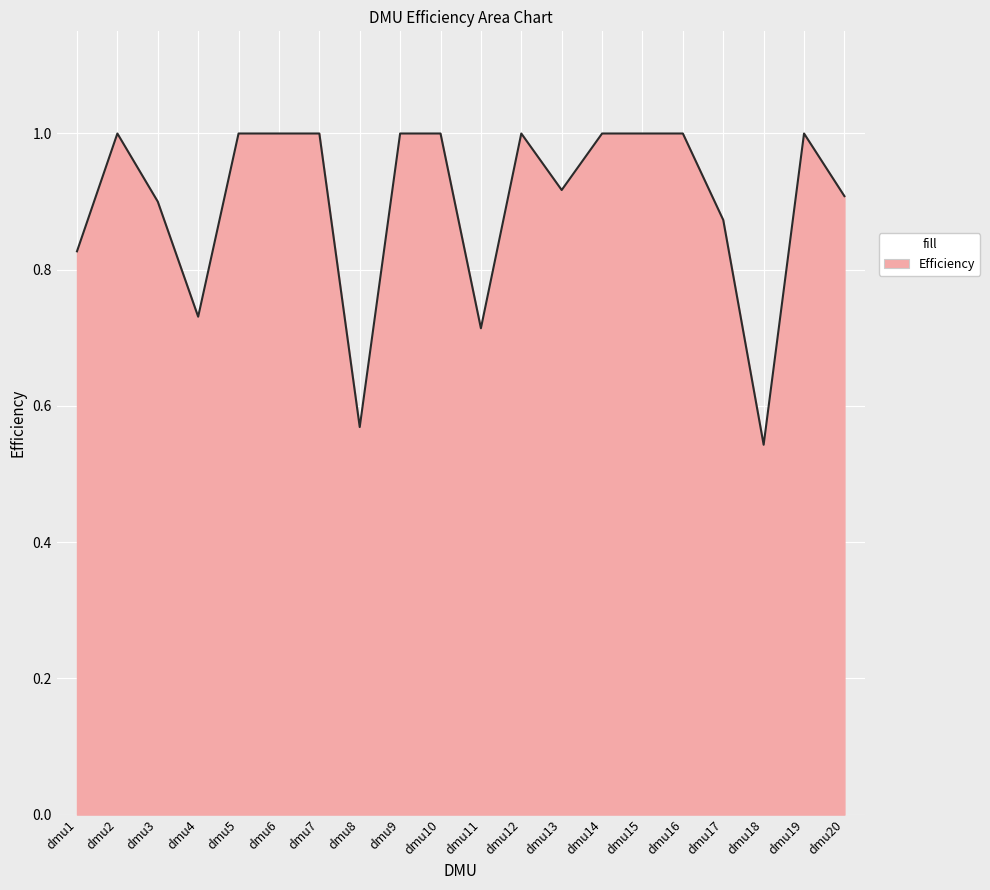

True or false: the data has more than 1 interior local peaks.

True